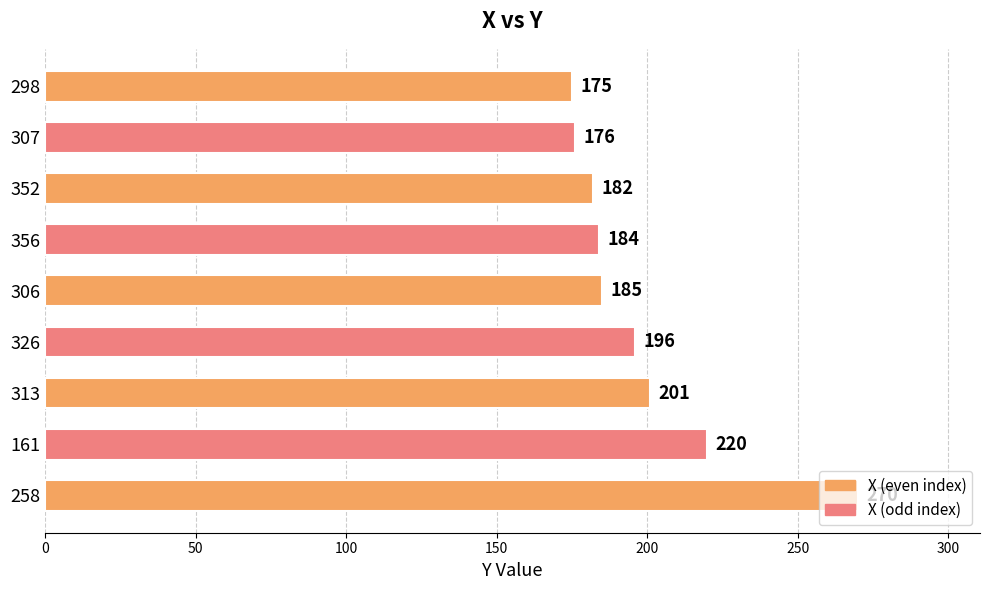

What is the label of the 2nd bar from the top?

307